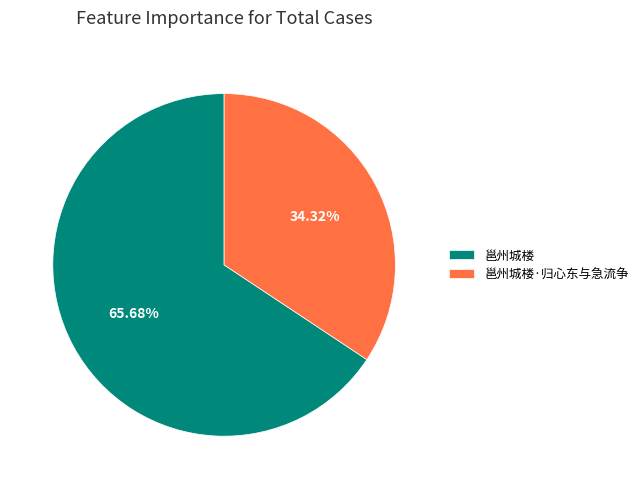

How much of the chart is everything except 邕州城楼?

34.3%